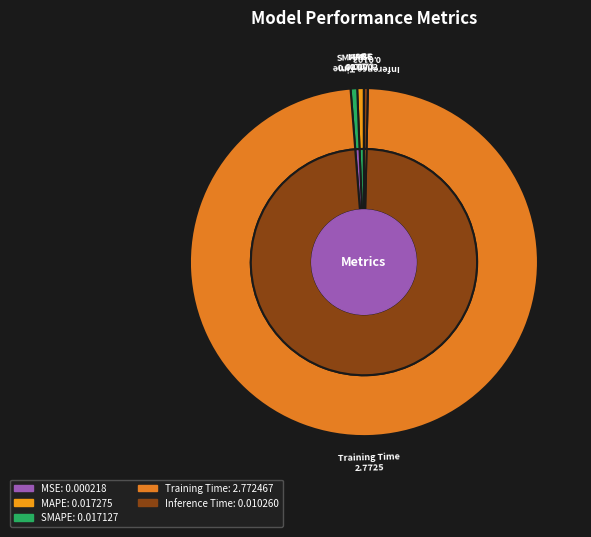

Which slice represents more than half of the pie?

Training Time